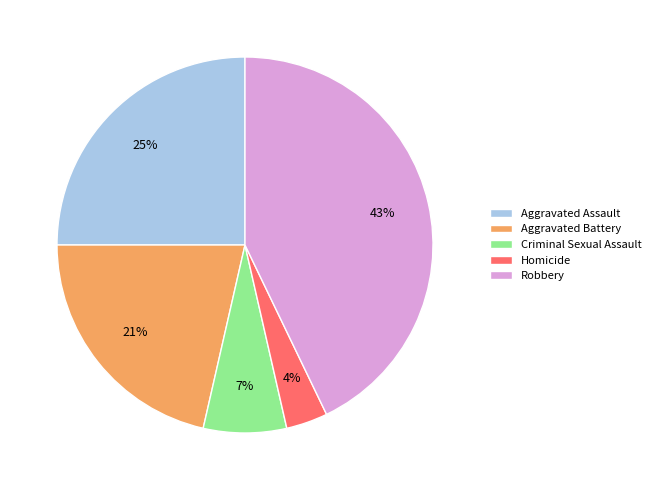

Which slice is the largest?

Robbery